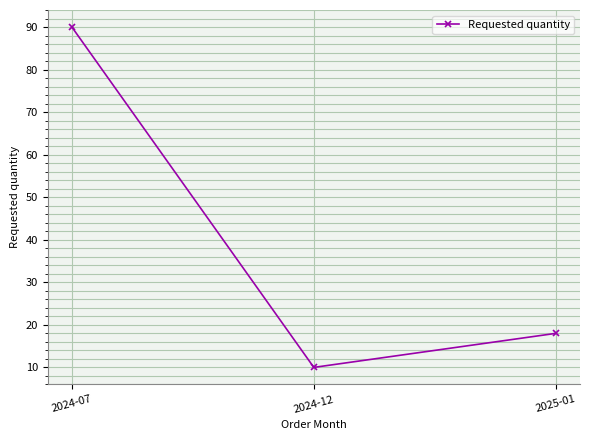

What is the ratio of the value at 2024-07 to the value at 2024-12?

9.0